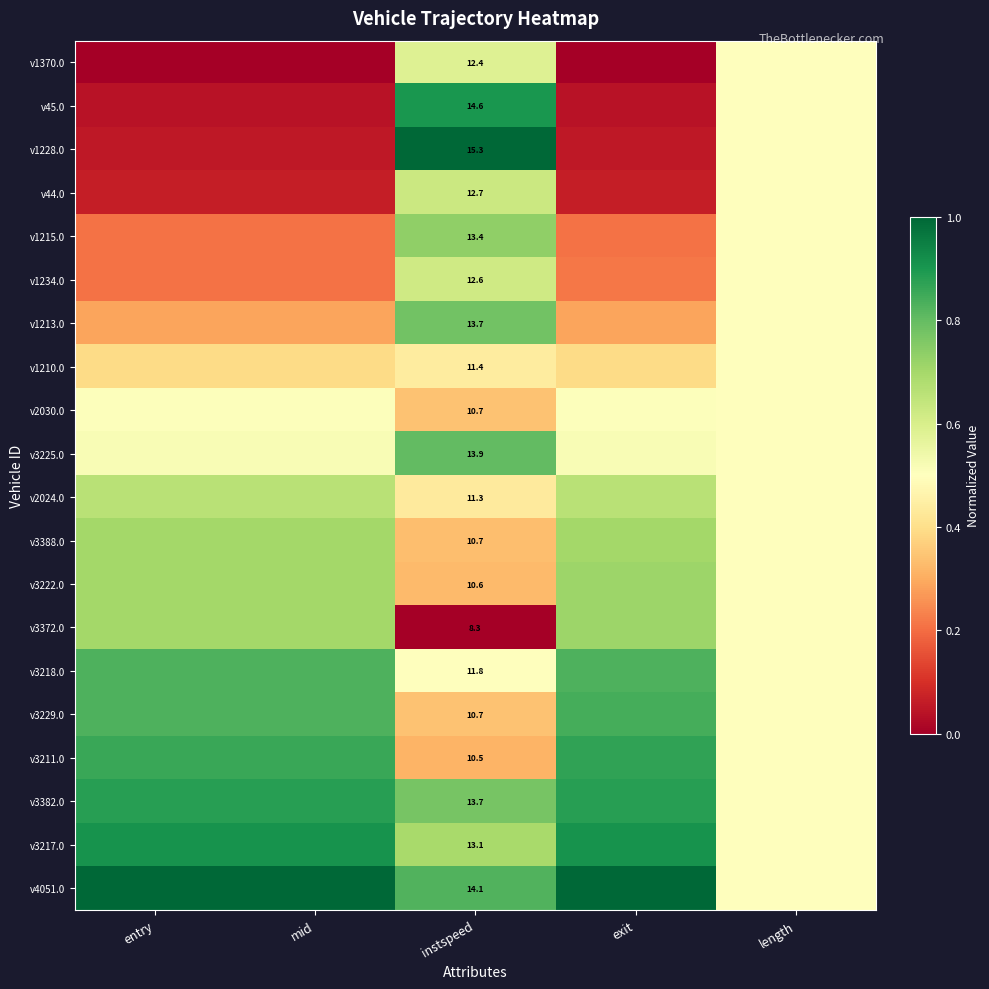

What is the approximate value of v3218.0 at mid?

0.8